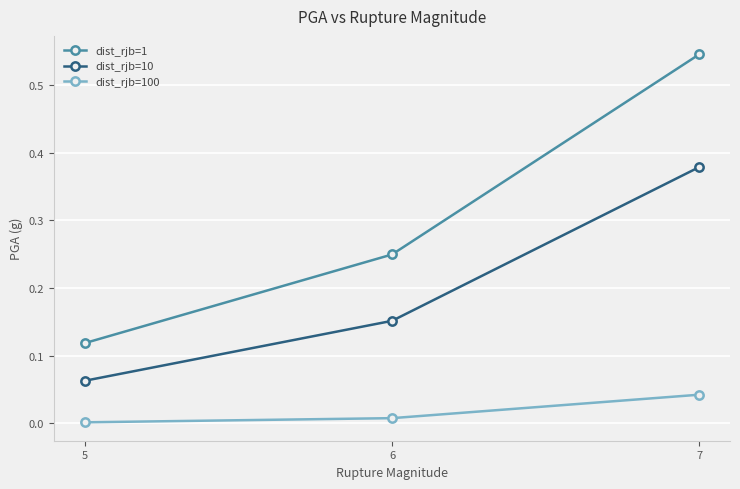

Which series has the widest spread of values?

dist_rjb=1